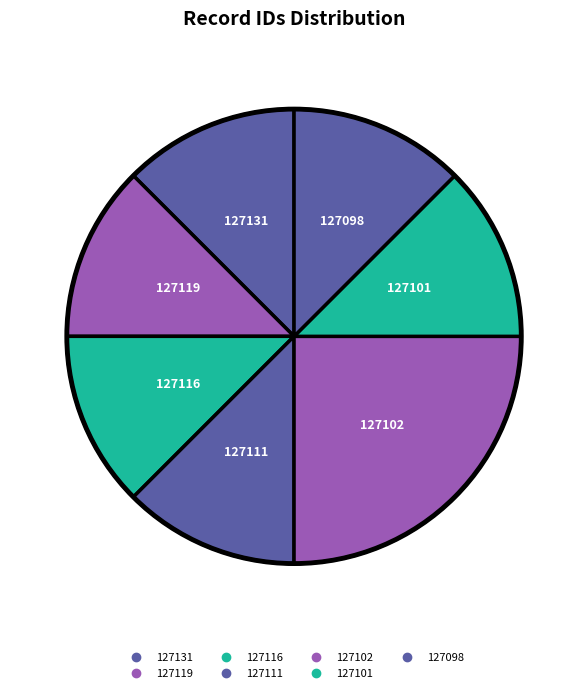

True or false: 127102 accounts for 16% of the total.

False